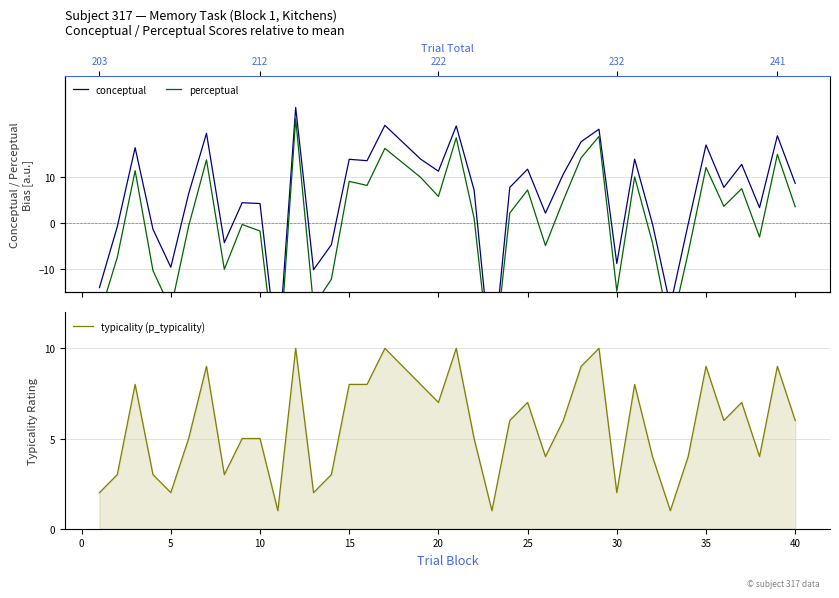

How many data points does each series have?

39